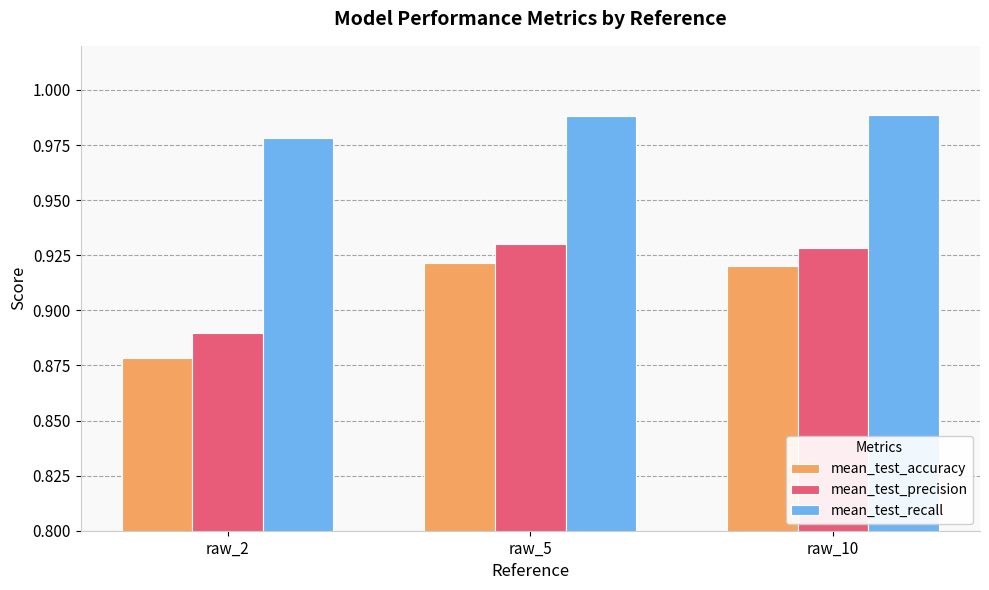

Count the mean_test_accuracy values in the range 0 to 1.

3